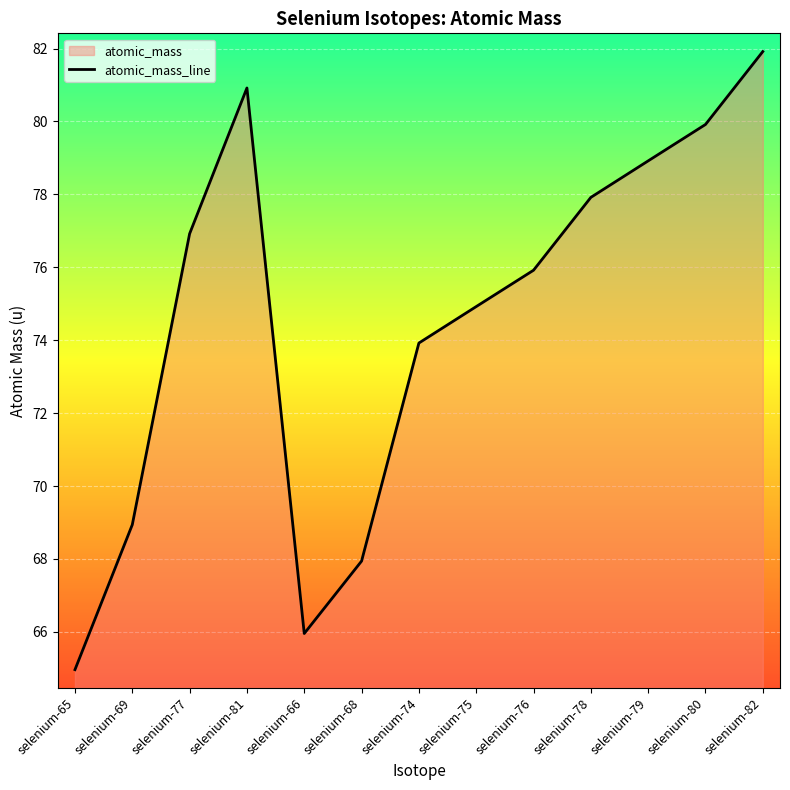

List the labels in order of value, largest first.

selenium-82, selenium-81, selenium-80, selenium-79, selenium-78, selenium-77, selenium-76, selenium-75, selenium-74, selenium-69, selenium-68, selenium-66, selenium-65